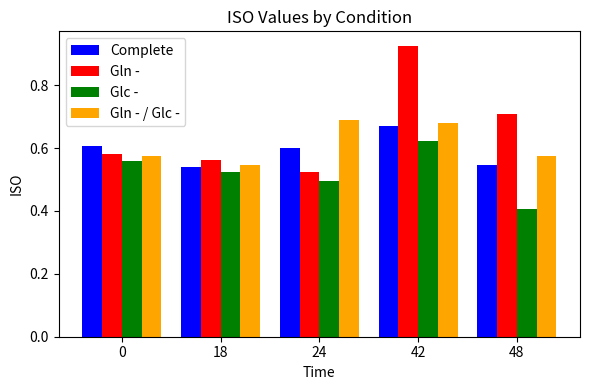

What is the sum of all Glc - values?

2.6